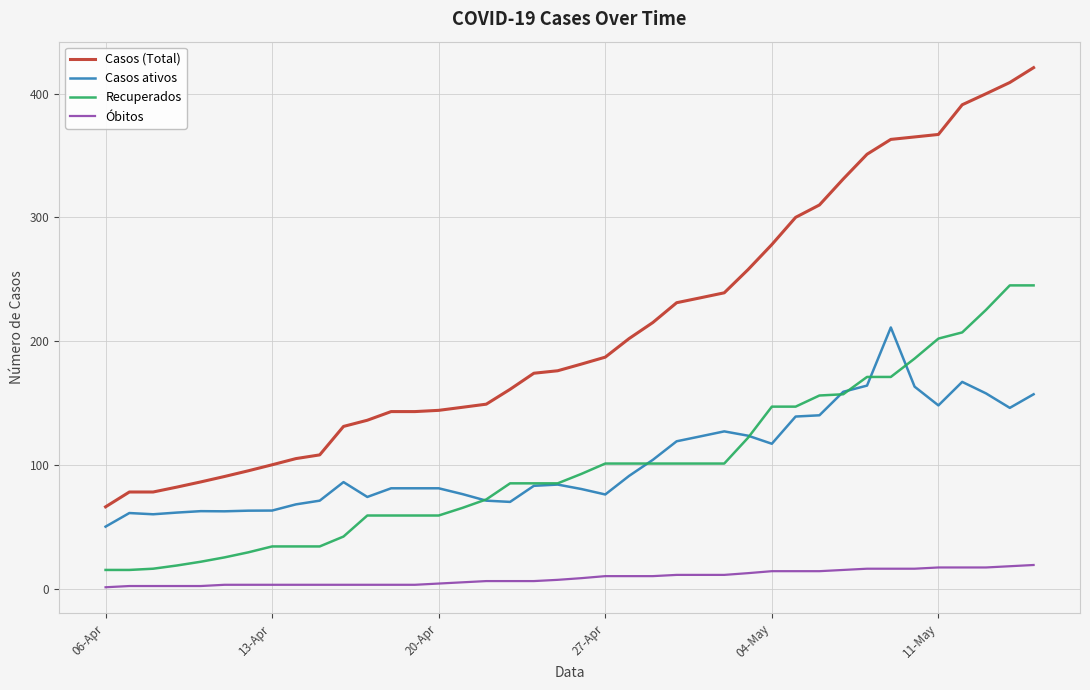

True or false: Recuperados and Óbitos intersect in this chart.

False